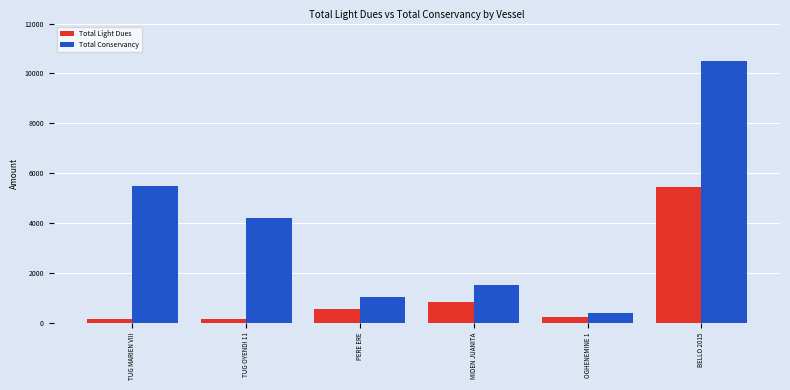

What is the sum of the Total Light Dues values at TUG MARIEN VIII and OGHENEMINE 1?

365.3